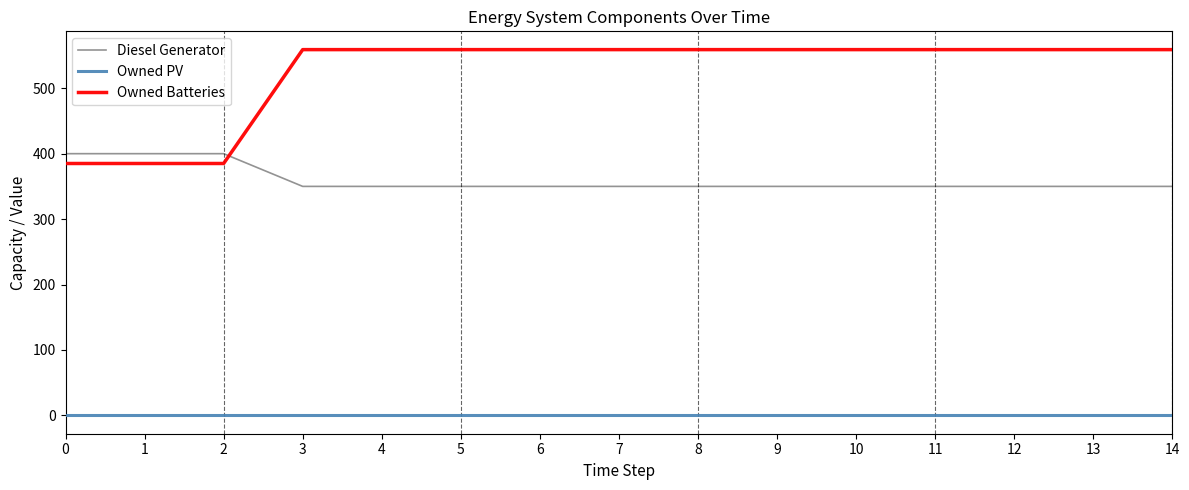

At 13, list the series in order from smallest to largest.

Owned PV, Diesel Generator, Owned Batteries